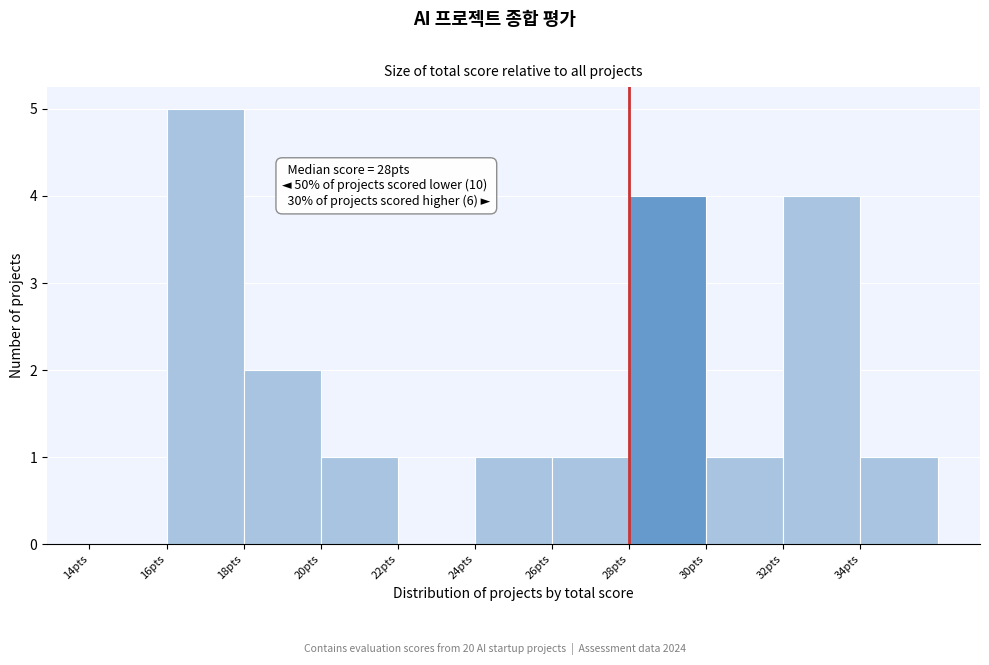

Over which range of the x-axis is the bar tallest?

16 to 18